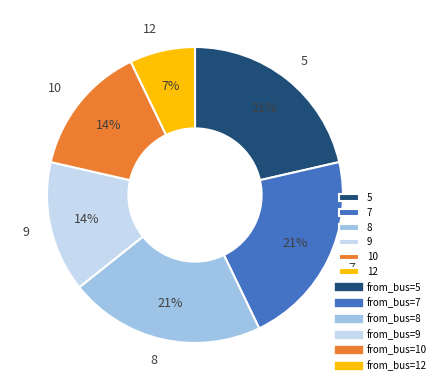

What percentage is the 5 slice, to the nearest percent?

21%